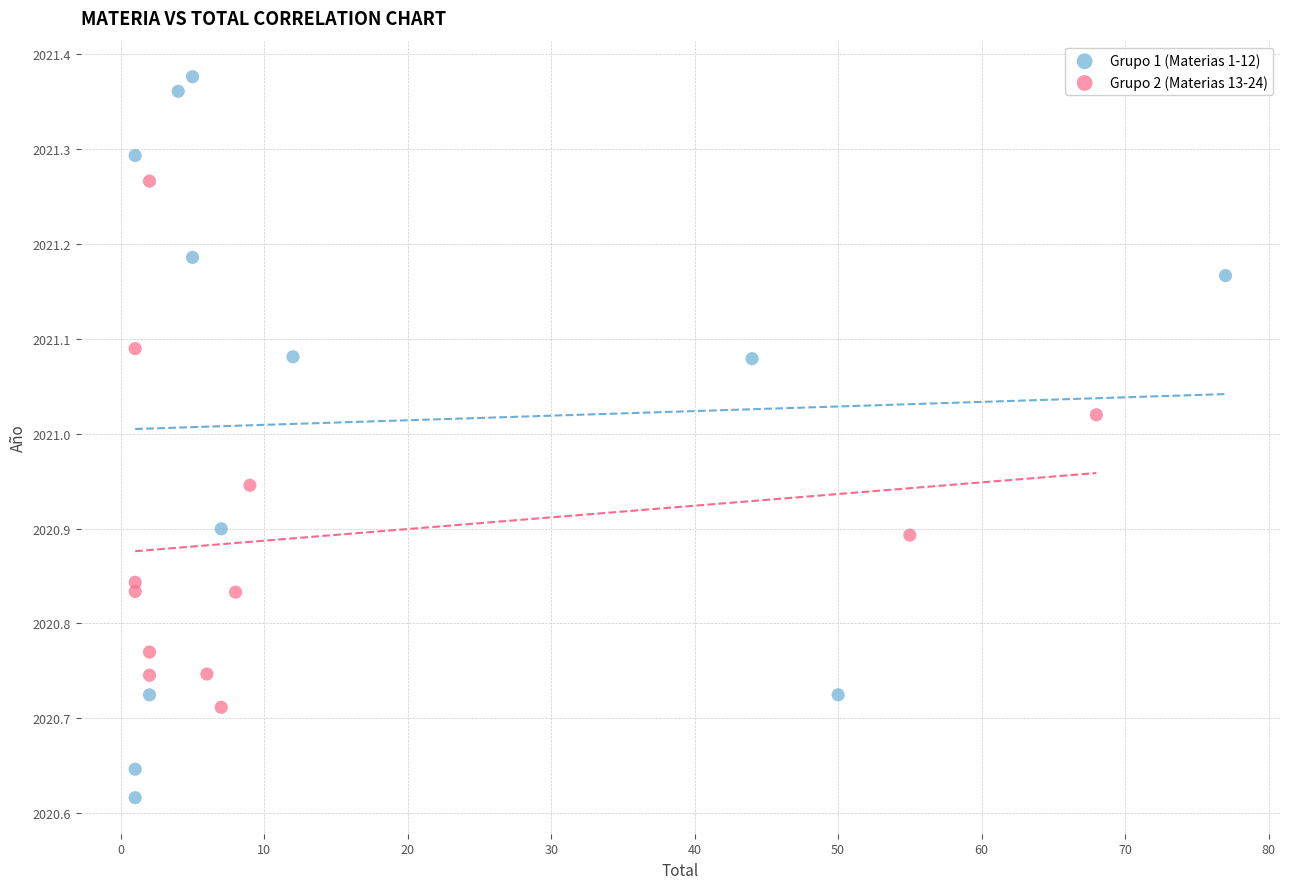

Which series has the largest Y range (max minus min)?

Grupo 1 (Materias 1-12)